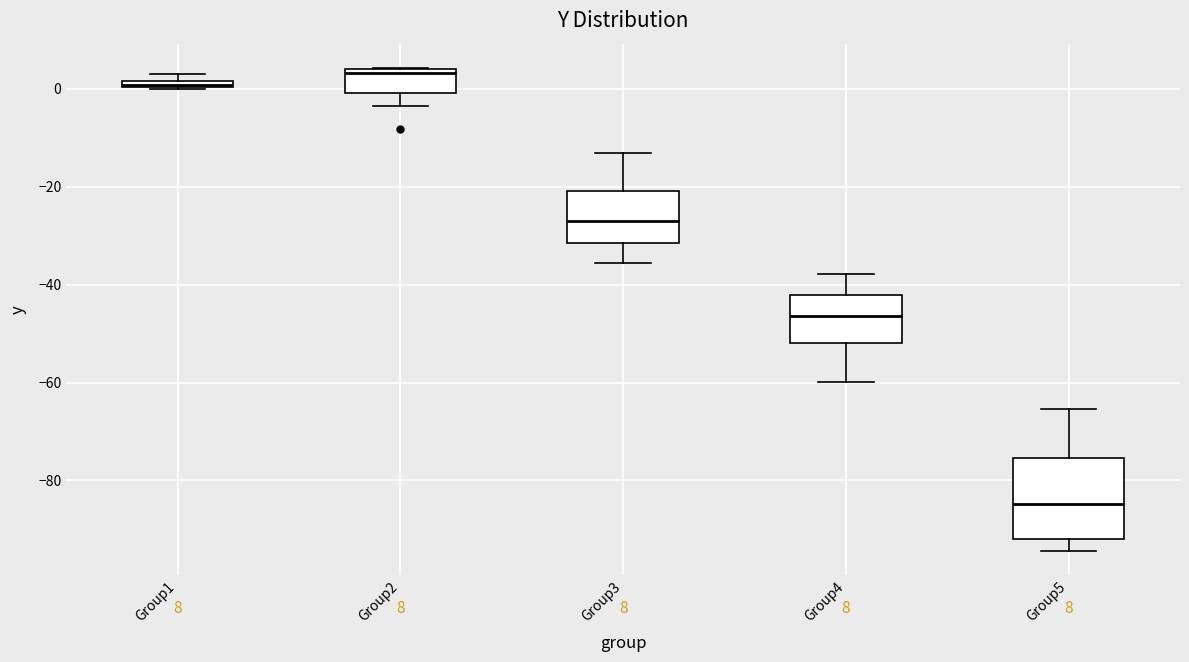

Which box has the highest median line?

Group2